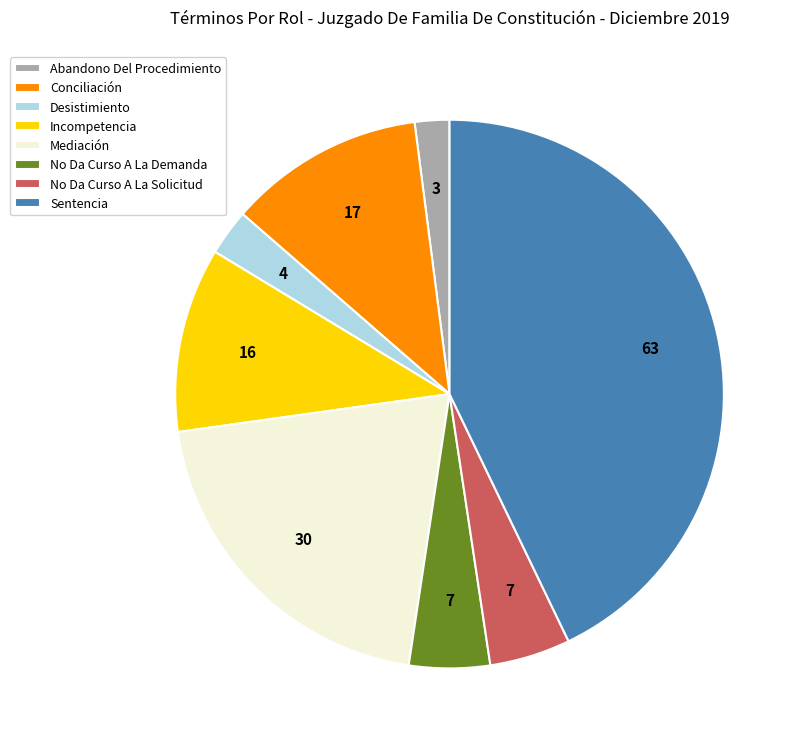

Is the sum of Mediación and No Da Curso A La Demanda greater than half?

No